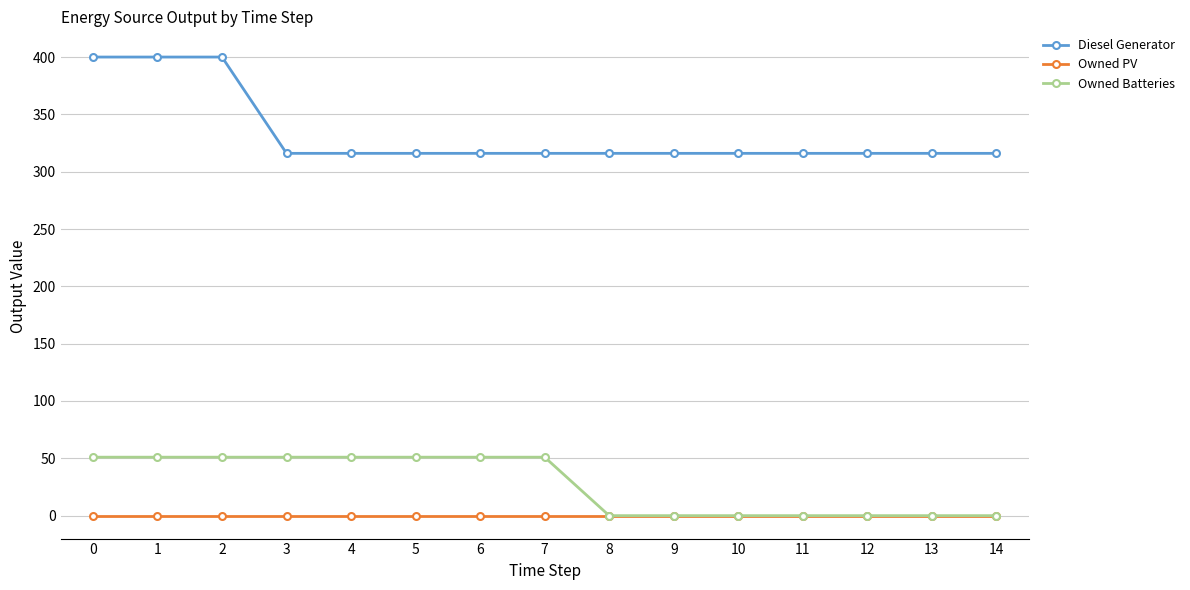

How many data points in Diesel Generator are above 316?

3